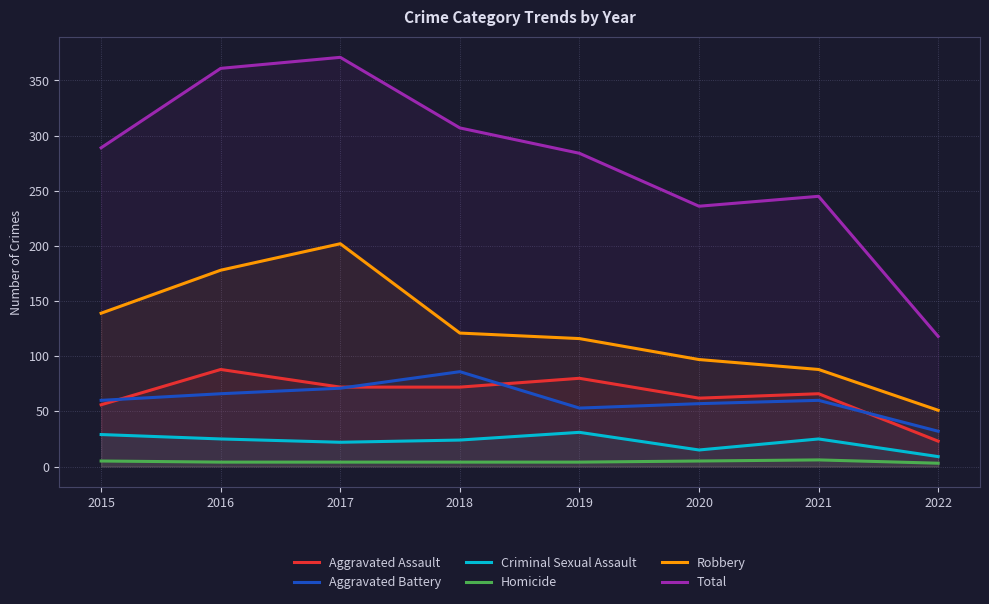

What are all the series names shown in the legend?

Aggravated Assault, Aggravated Battery, Criminal Sexual Assault, Homicide, Robbery, Total